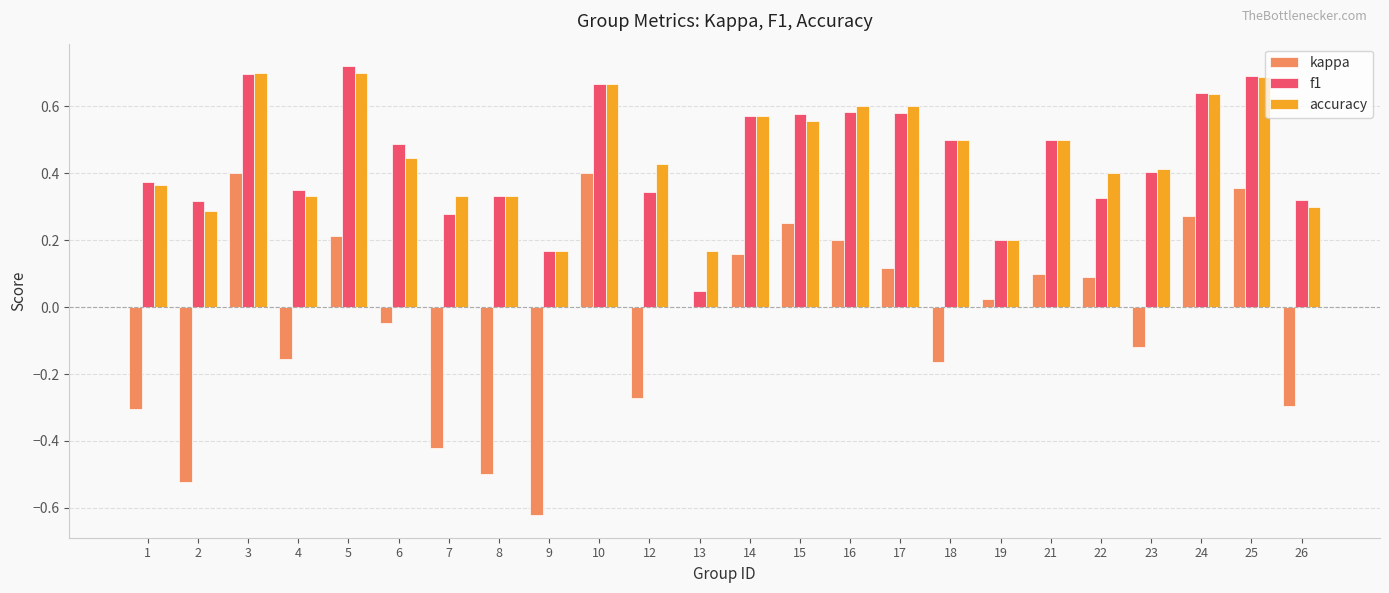

How many groups of bars are there?

24